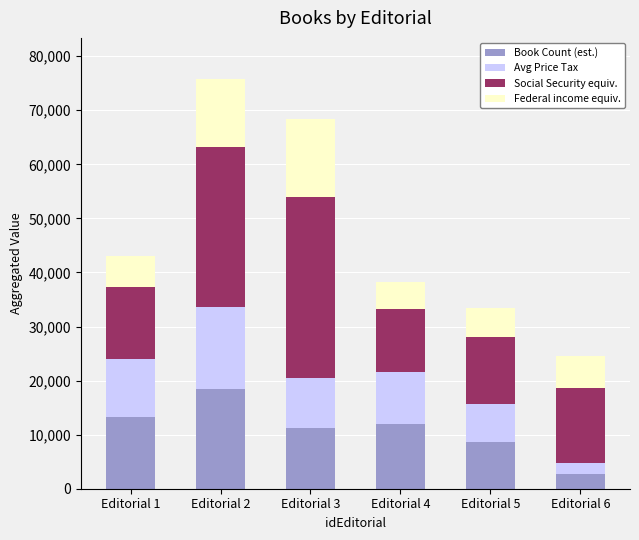

At which category is the sum across all series the highest?

Editorial 2